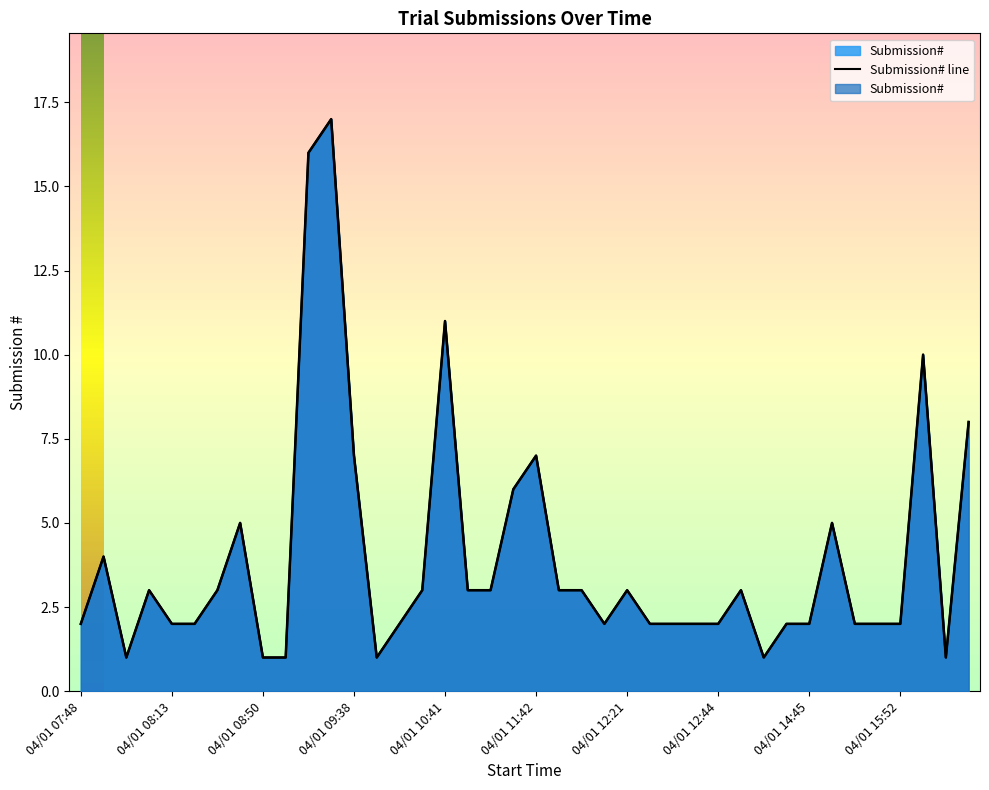

What is the change in value from 04/01 09:38 to 04/01 15:52?

-5